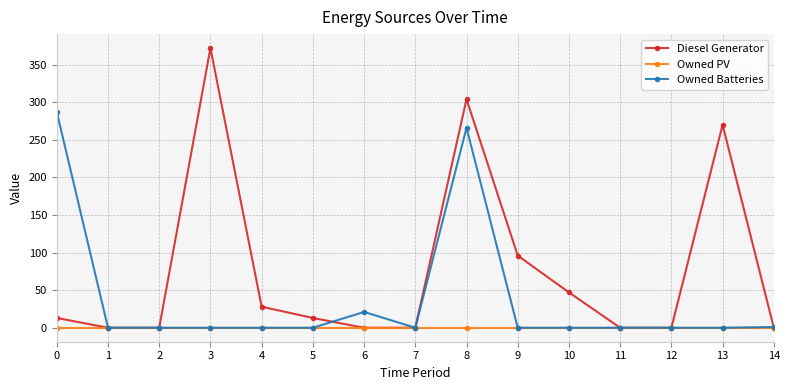

How many data points does each series have?

15